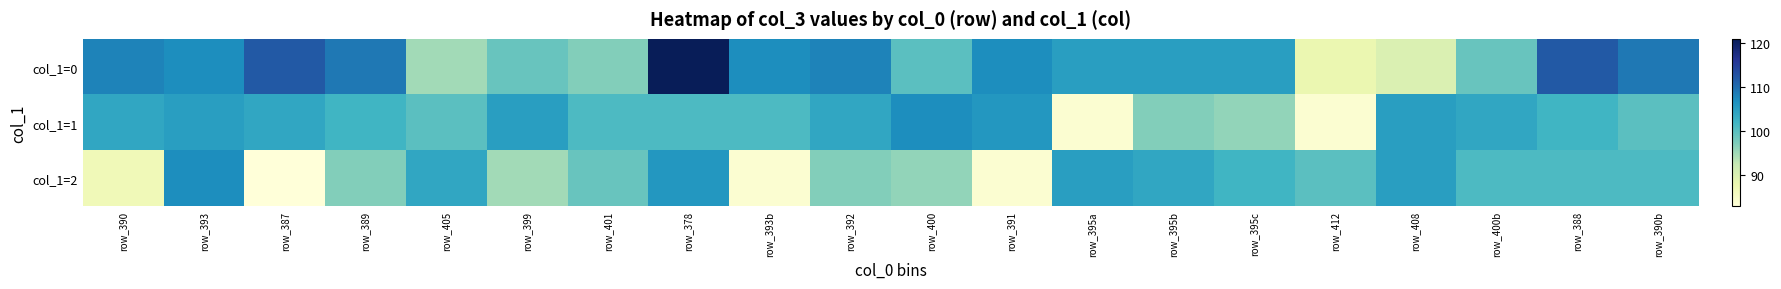

What is the greatest value displayed?

121